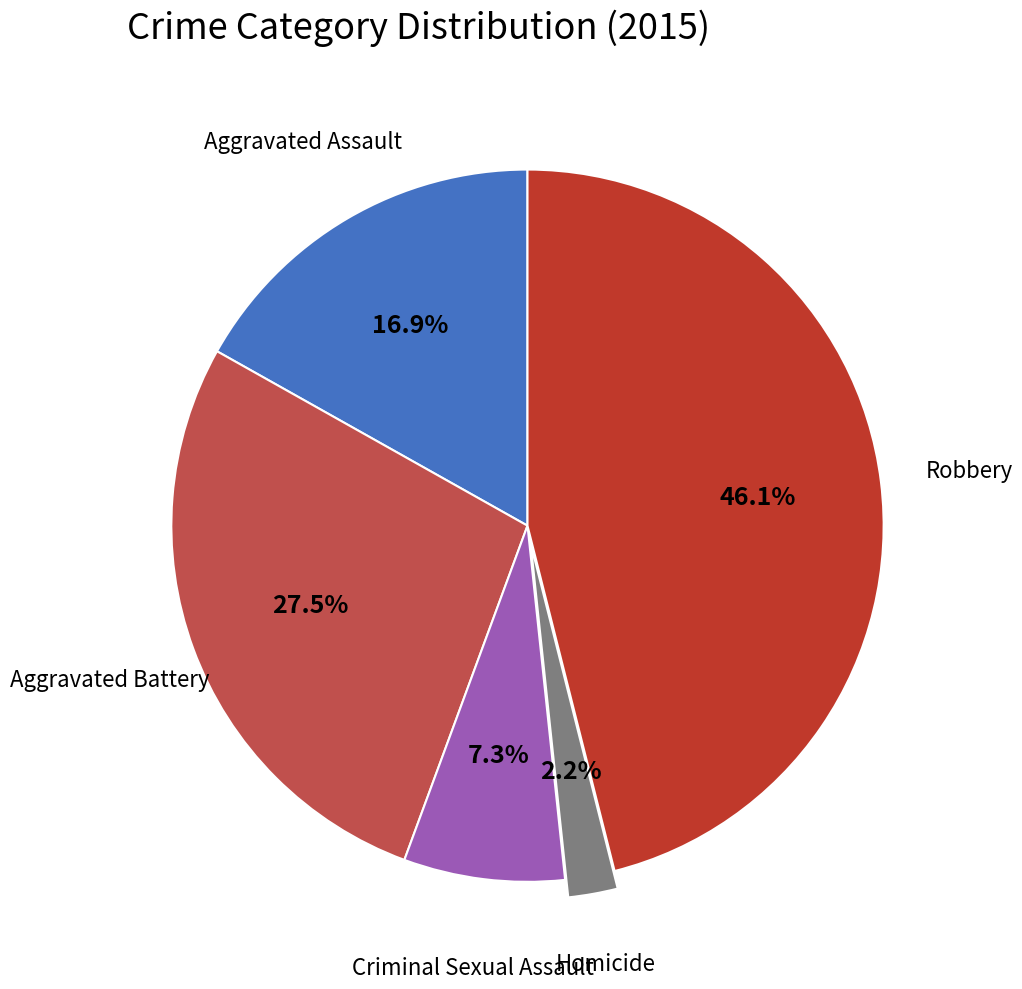

Which slice is the largest?

Robbery